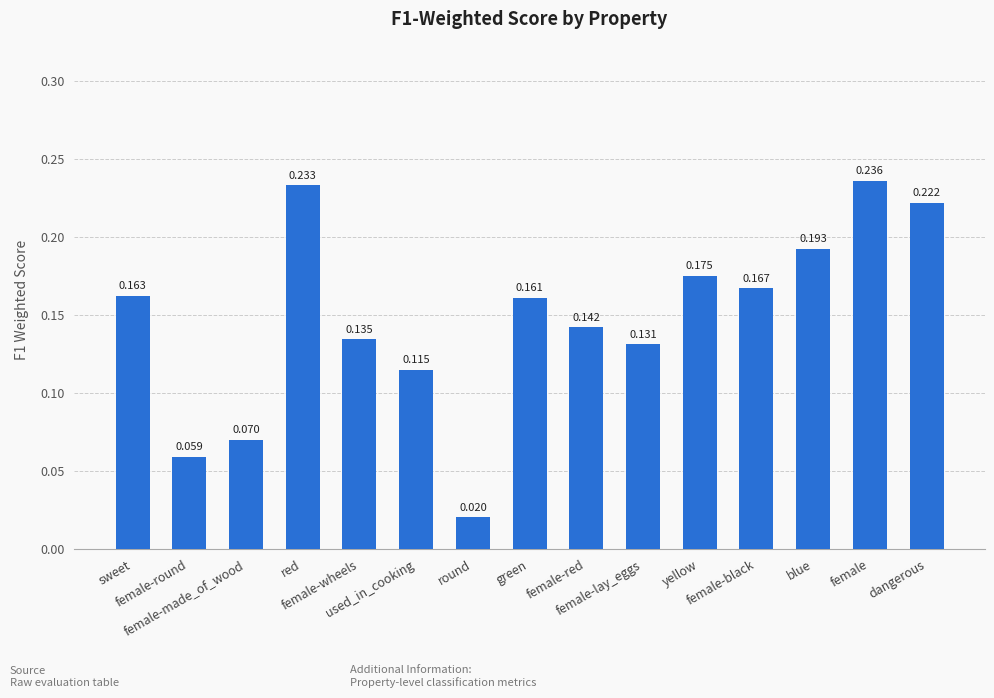

What is the value of the 12th bar from the left?

0.2